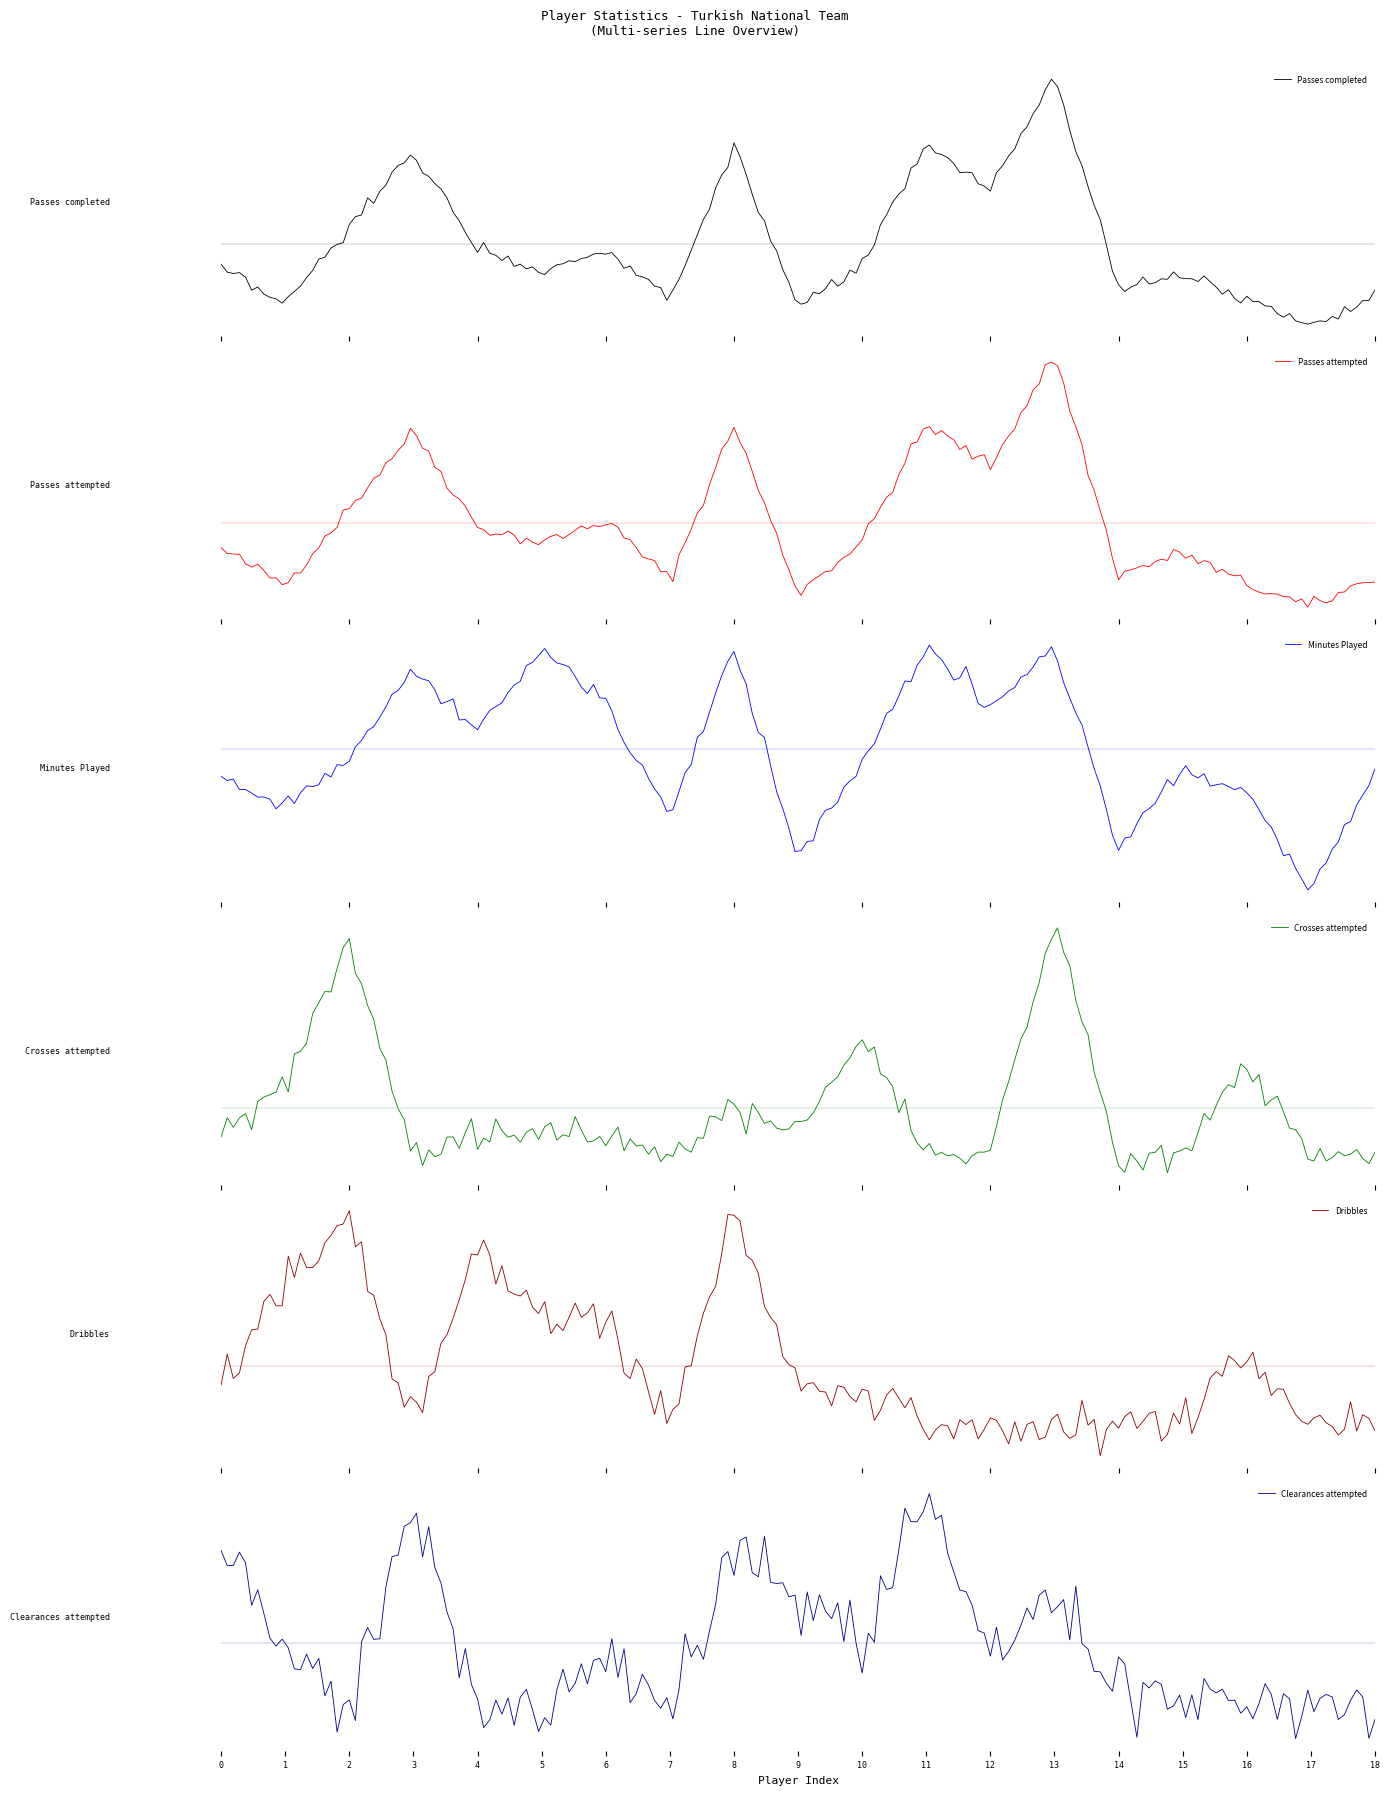

The value of Clearances attempted at Yusuf Yazıcı is -1. True or false?

False